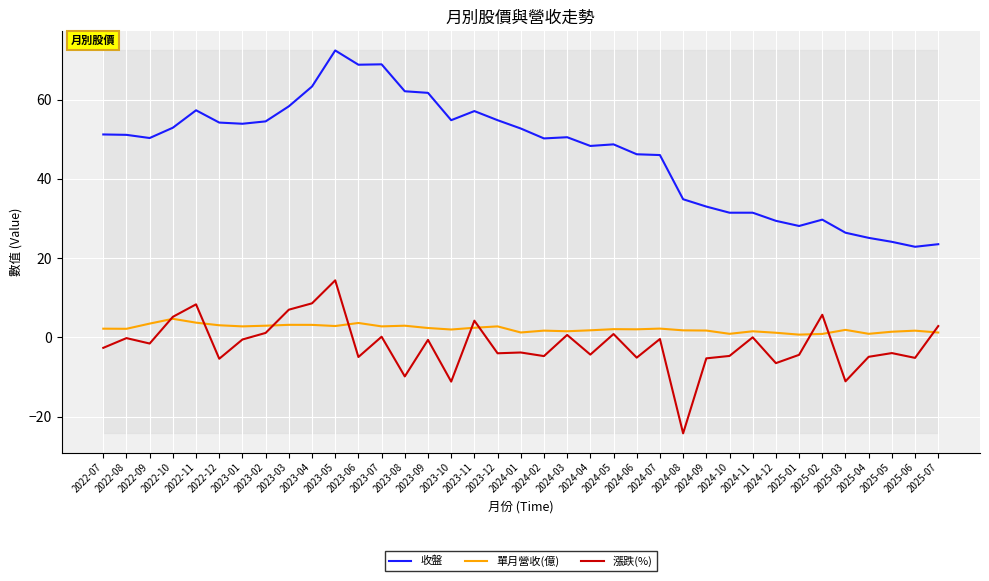

What is the difference between the highest and lowest values at 2022-08?

51.3